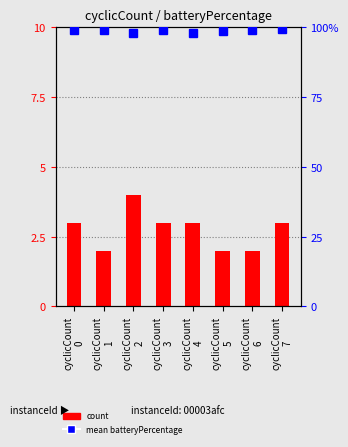

True or false: count has a value of 3.0 at cyclicCount
4.

True